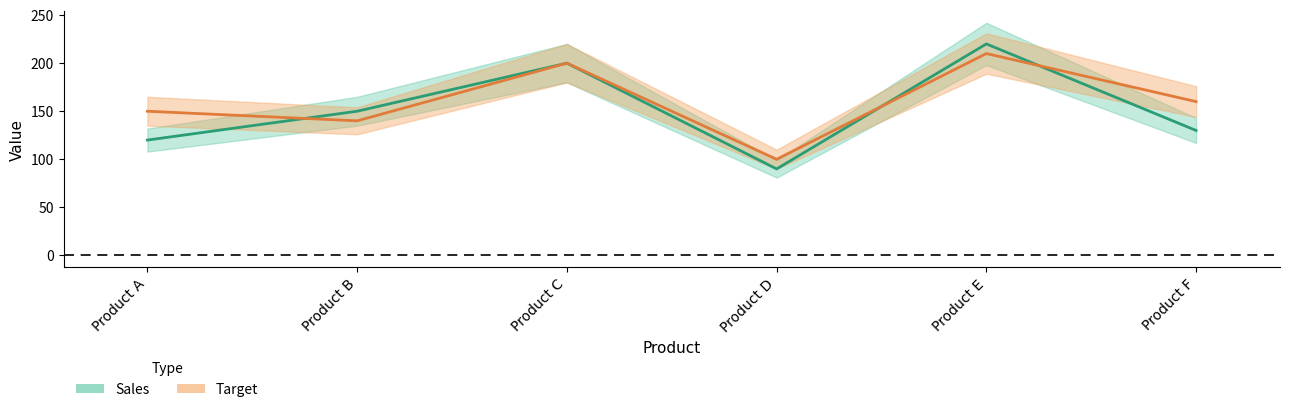

Reading left to right, extract all data points from this chart.

Sales: 120	150	200	90	220	130
Target: 150	140	200	100	210	160